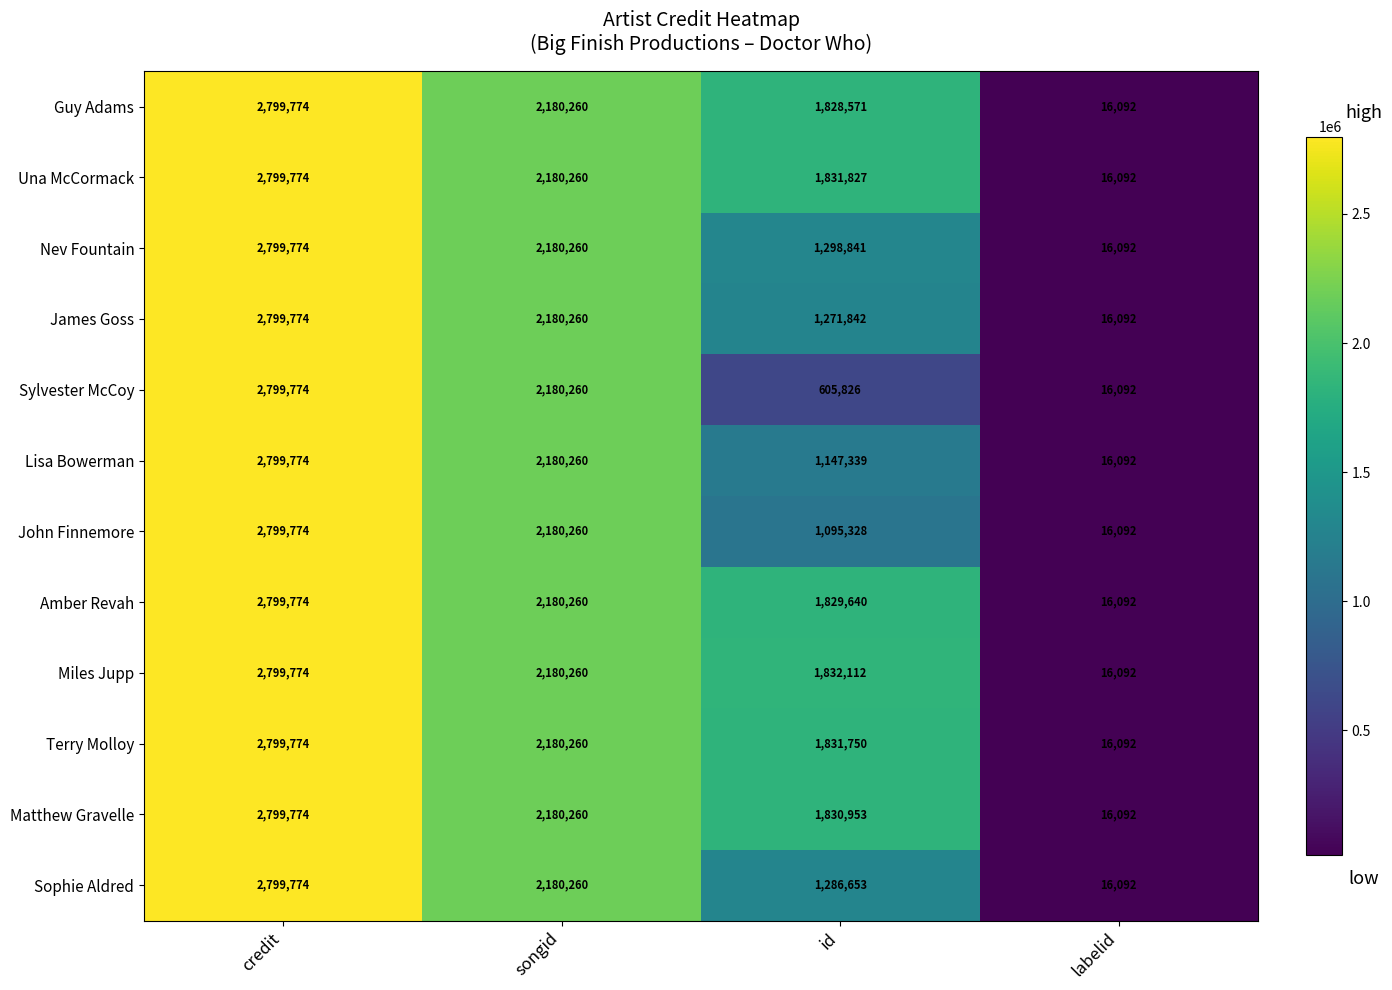

Count the number of data series in this chart.

12